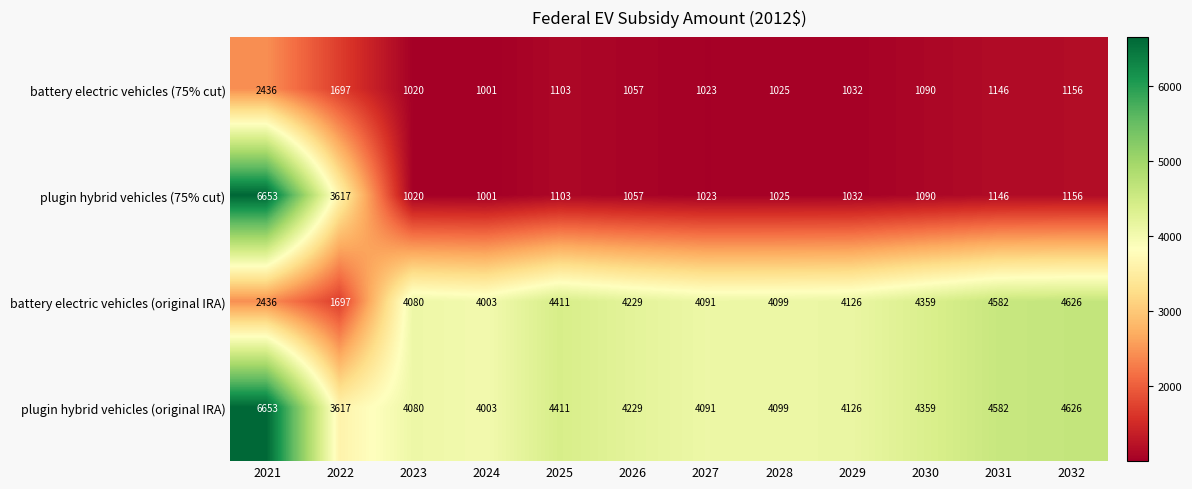

Where does the battery electric vehicles (75% cut) series first go above 1090?

2021